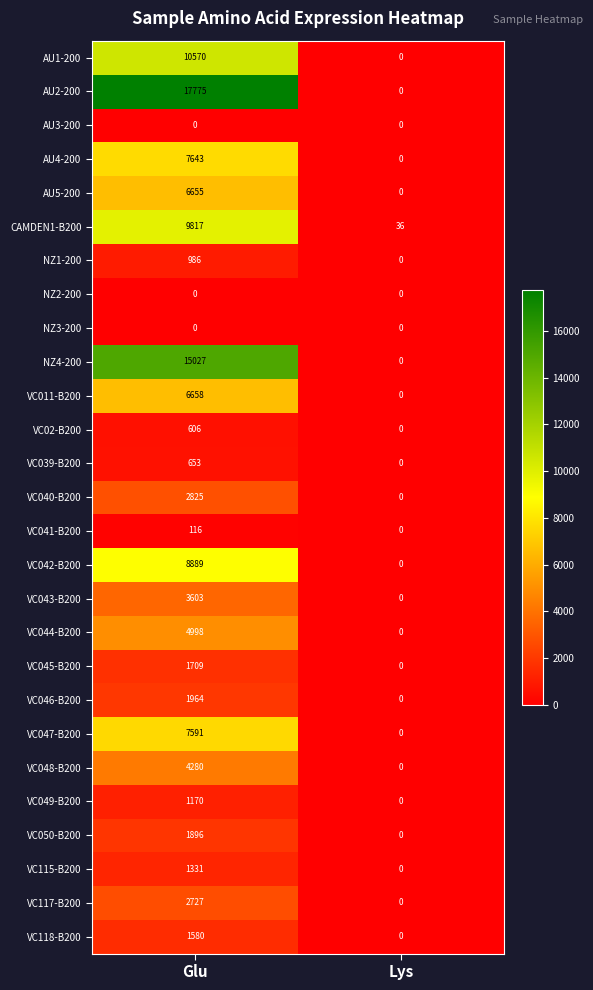

The value of CAMDEN1-B200 at Lys is 12. True or false?

False